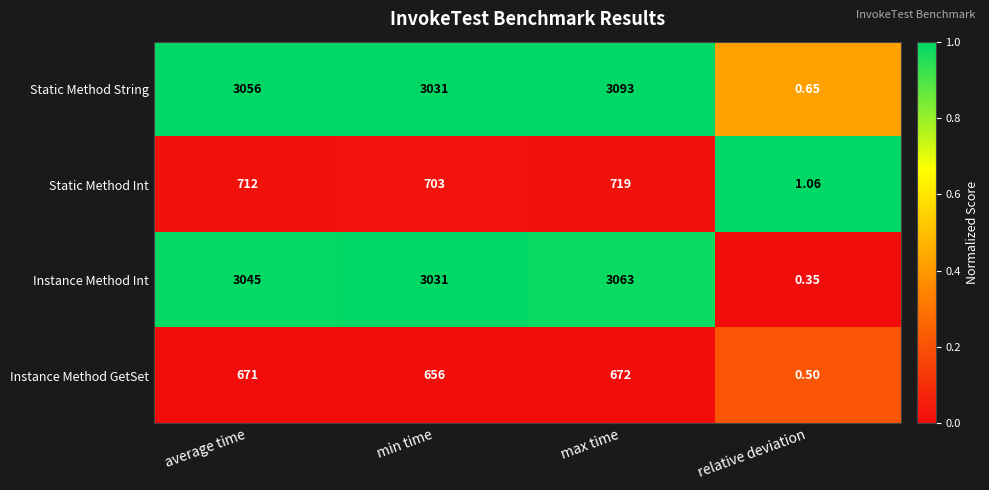

Rank the categories by Static Method Int value from highest to lowest.

max time, average time, min time, relative deviation